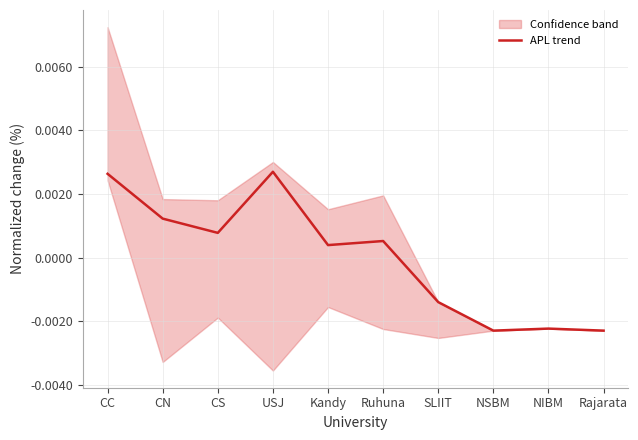

True or false: the data shows -0.0 at Rajarata.

False